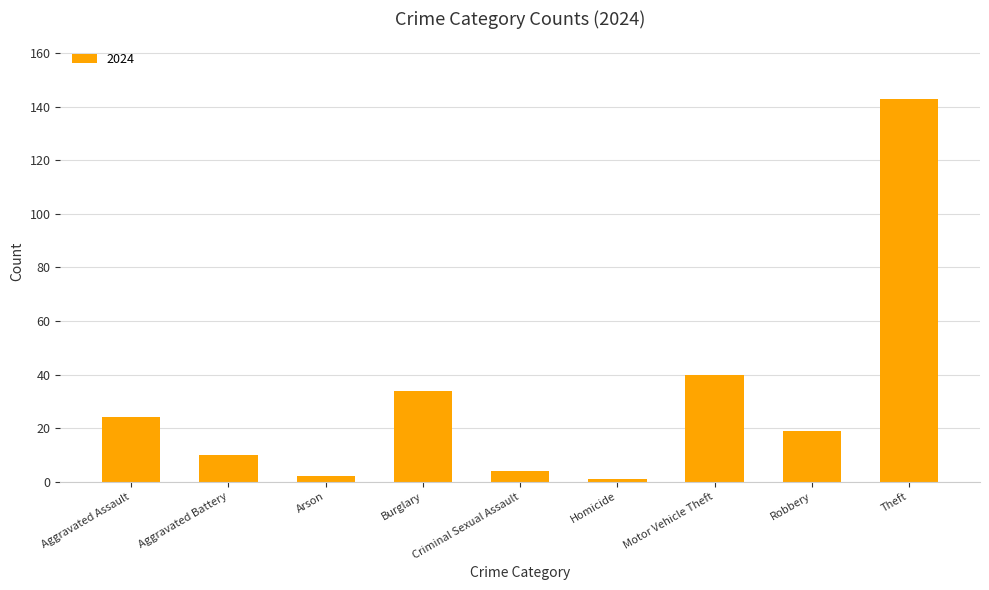

What is the greatest value displayed?

143